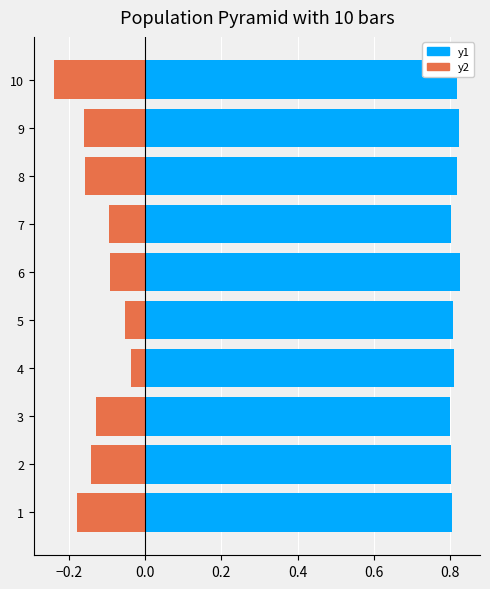

What is the difference between the highest and lowest values at 0.8?

0.9